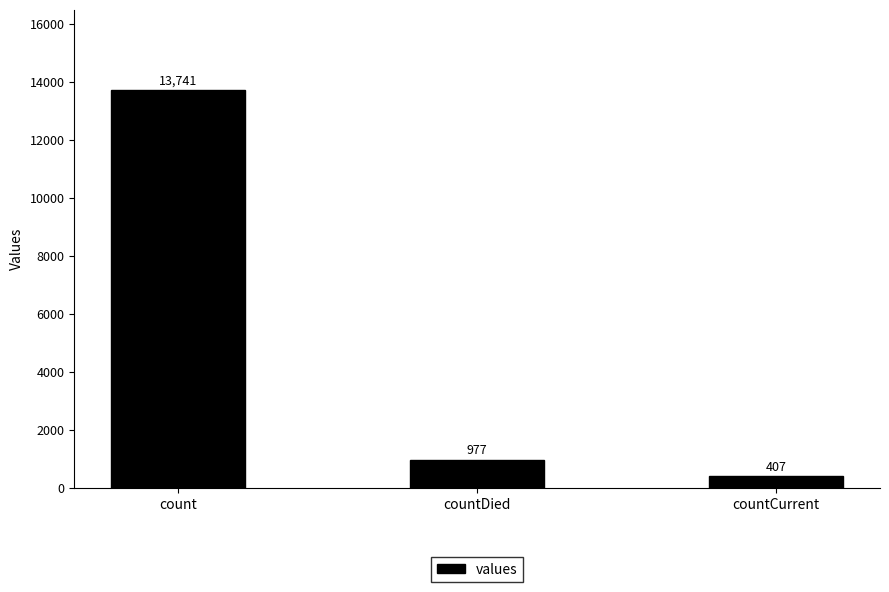

How many series are shown in this chart?

1